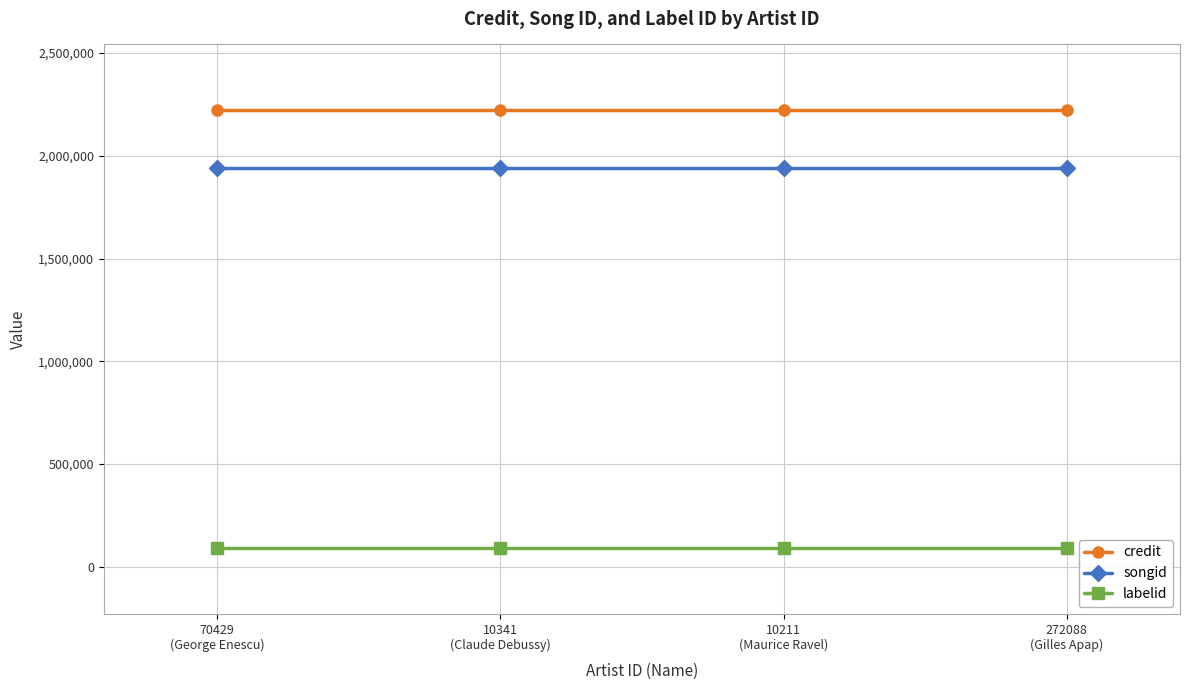

Reading left to right, list all the values displayed in this chart.

credit: 2222538	2222538	2222538	2222538
songid: 1938985	1938985	1938985	1938985
labelid: 90862	90862	90862	90862